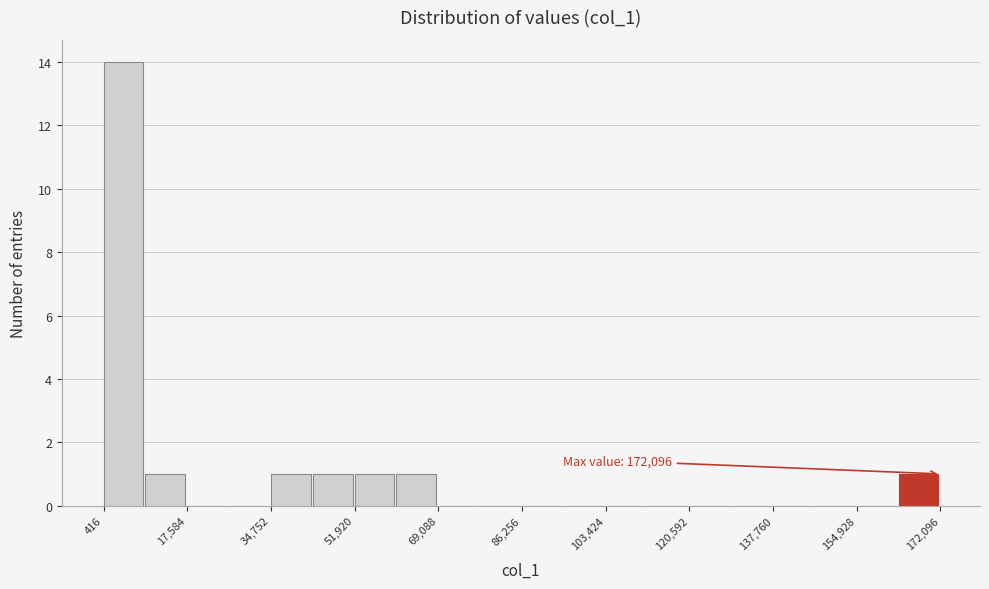

Which range on the x-axis has the tallest bar?

0 to 10000